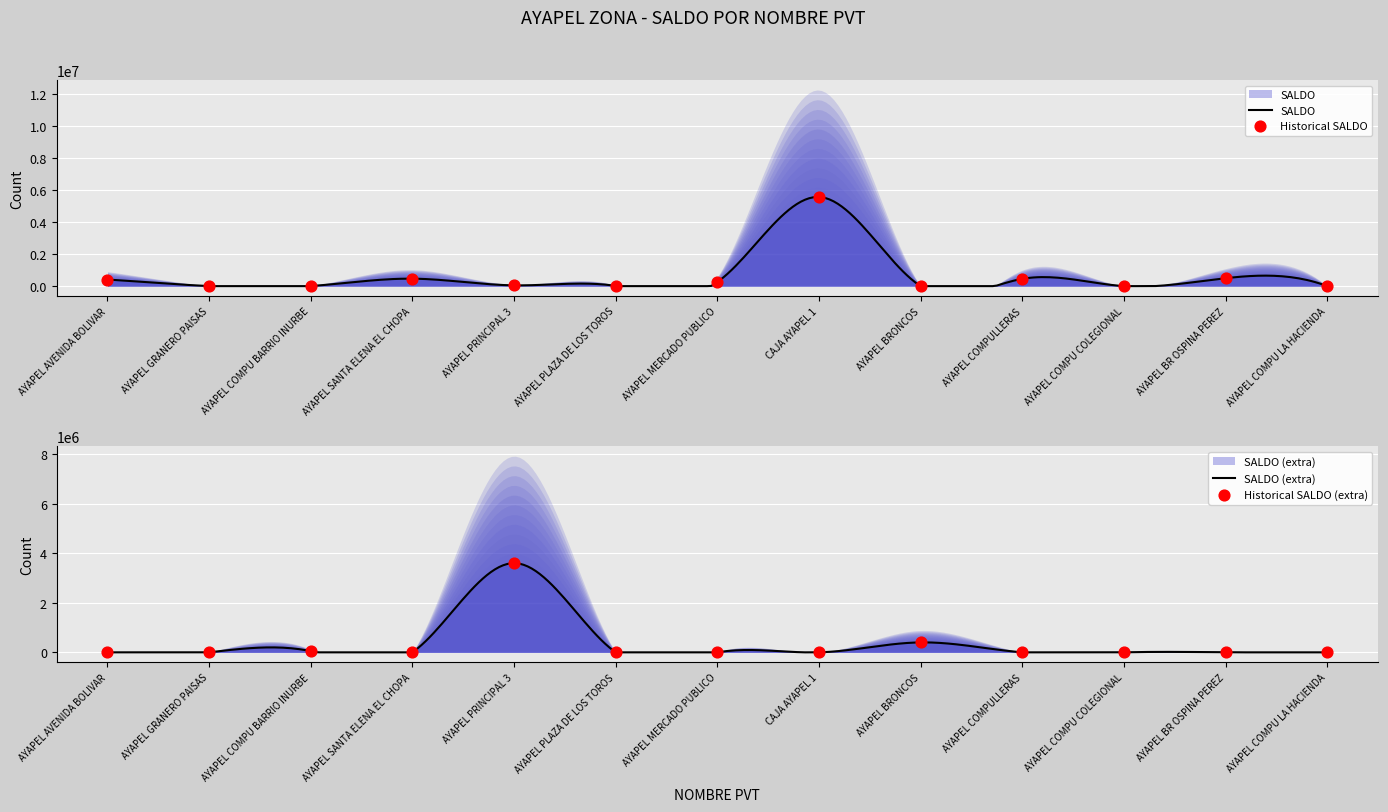

At which category is the sum across all series the highest?

CAJA AYAPEL 1